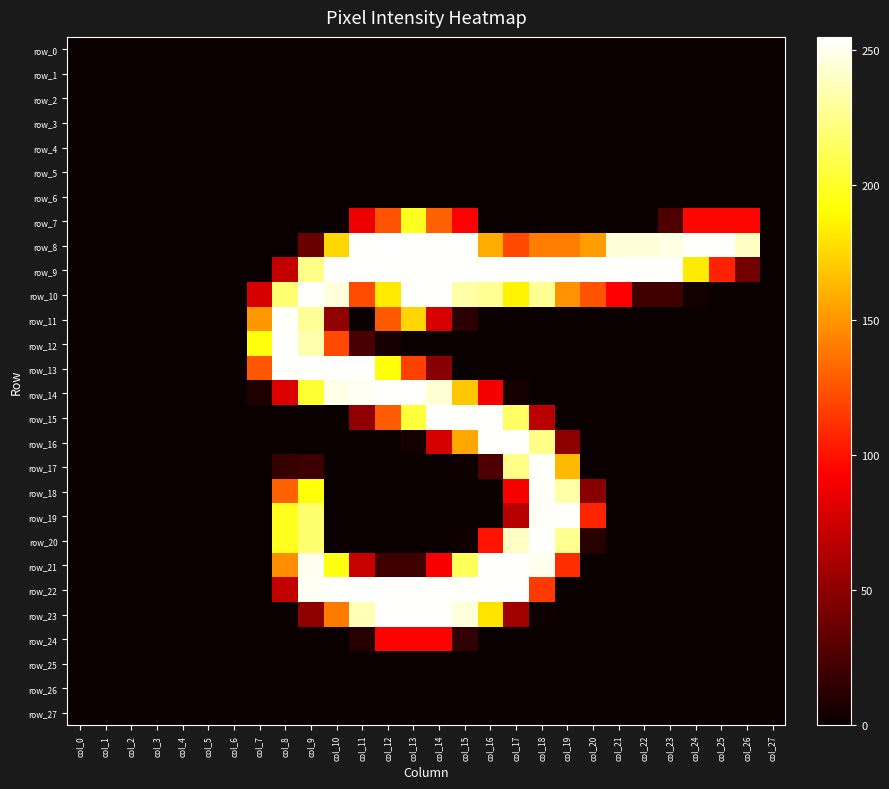

Rank the series at col_8 from lowest to highest value.

row_0, row_1, row_2, row_3, row_4, row_5, row_6, row_7, row_8, row_15, row_16, row_23, row_24, row_25, row_26, row_27, row_17, row_9, row_22, row_14, row_18, row_21, row_19, row_20, row_10, row_11, row_12, row_13